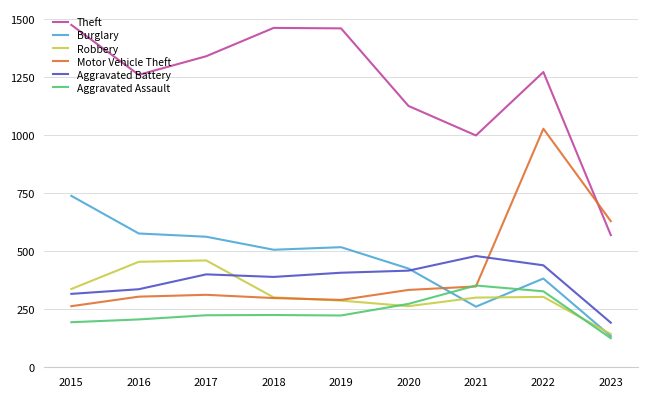

What is the sum of the Burglary values at 2018 and 2023?

640